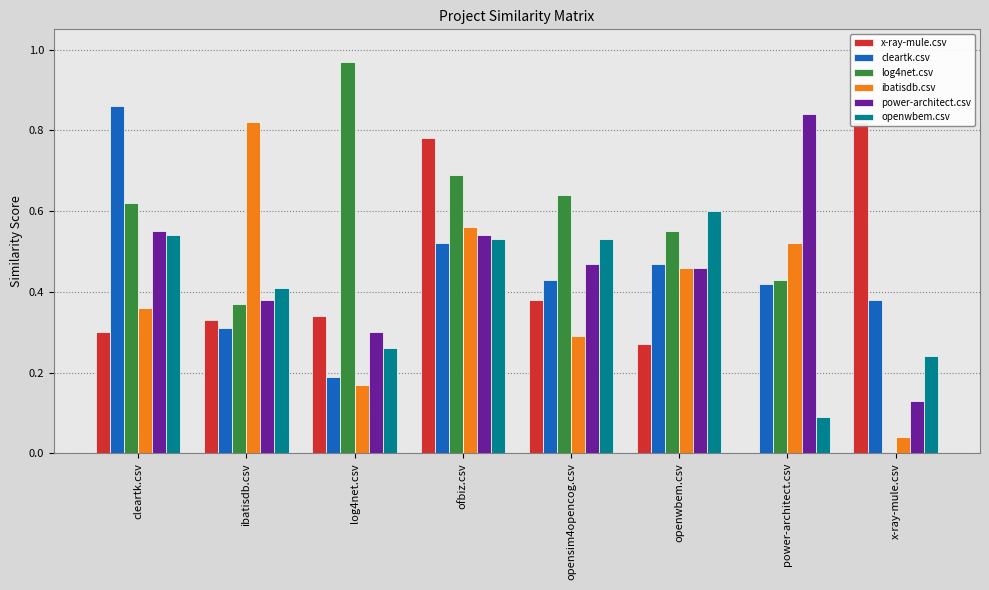

What are all the series names shown in the legend?

x-ray-mule.csv, cleartk.csv, log4net.csv, ibatisdb.csv, power-architect.csv, openwbem.csv